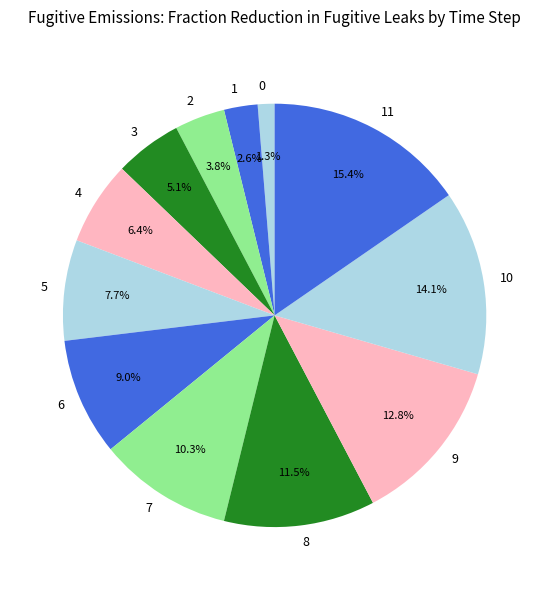

True or false: 4 accounts for 1% of the total.

False